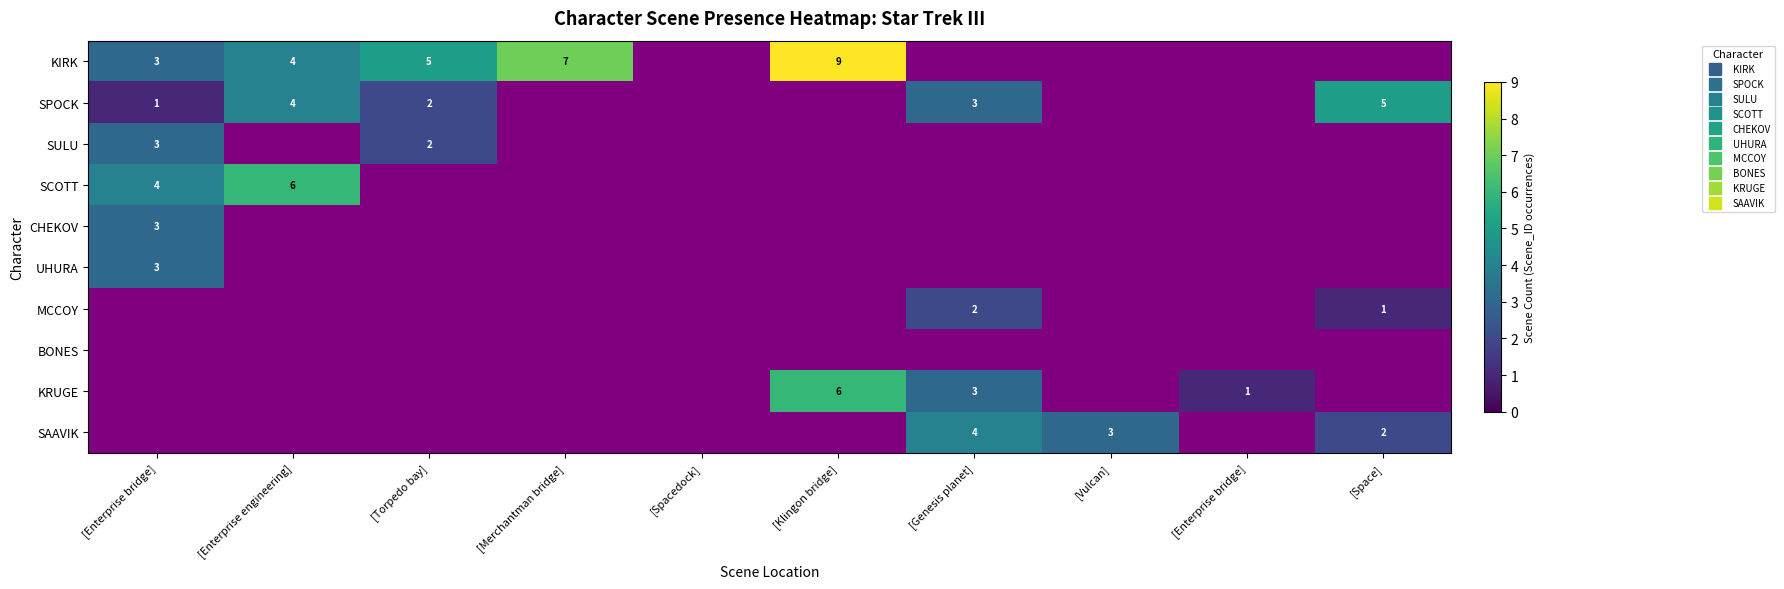

Is the value of UHURA at [Enterprise engineering] greater than the value of SCOTT at [Enterprise bridge]?

No